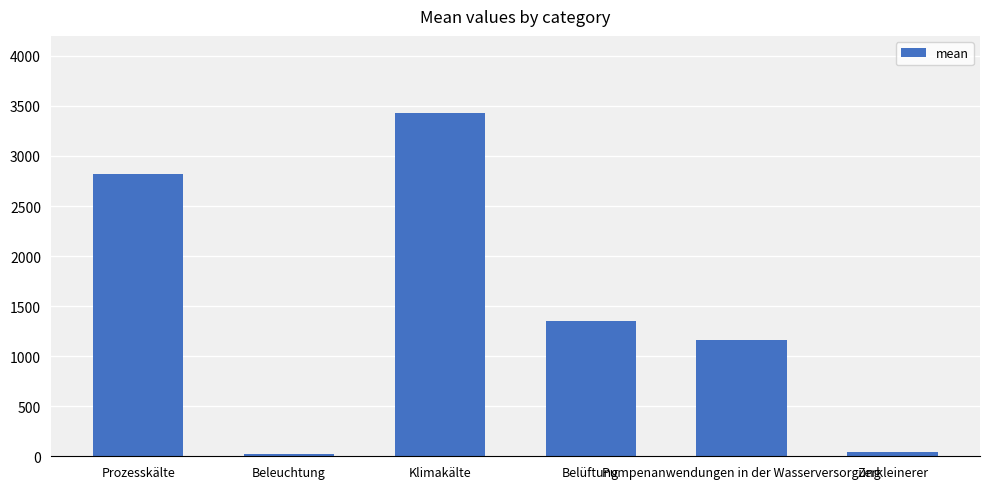

How many values exceed 1352?

3